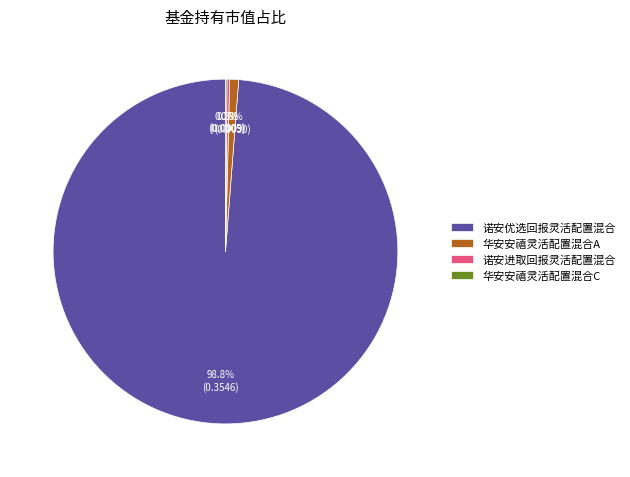

To the nearest percent, what portion does 华安安禧灵活配置混合A represent?

1%